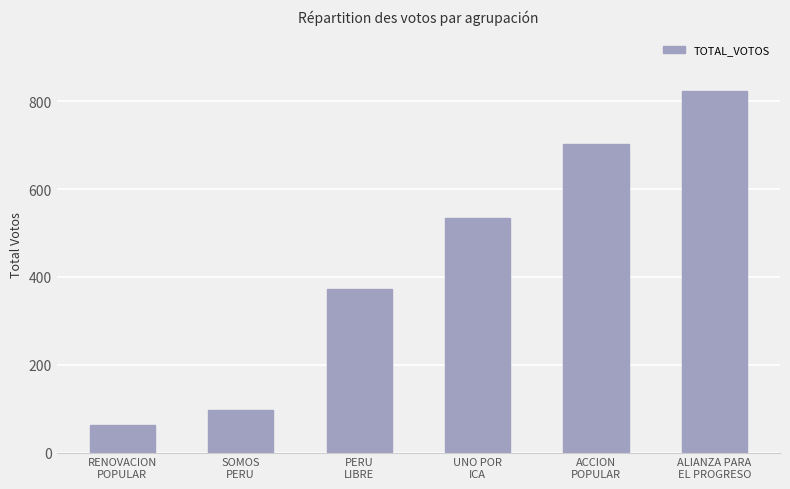

What is the ratio of the value at UNO POR
ICA to the value at PERU
LIBRE?

1.4